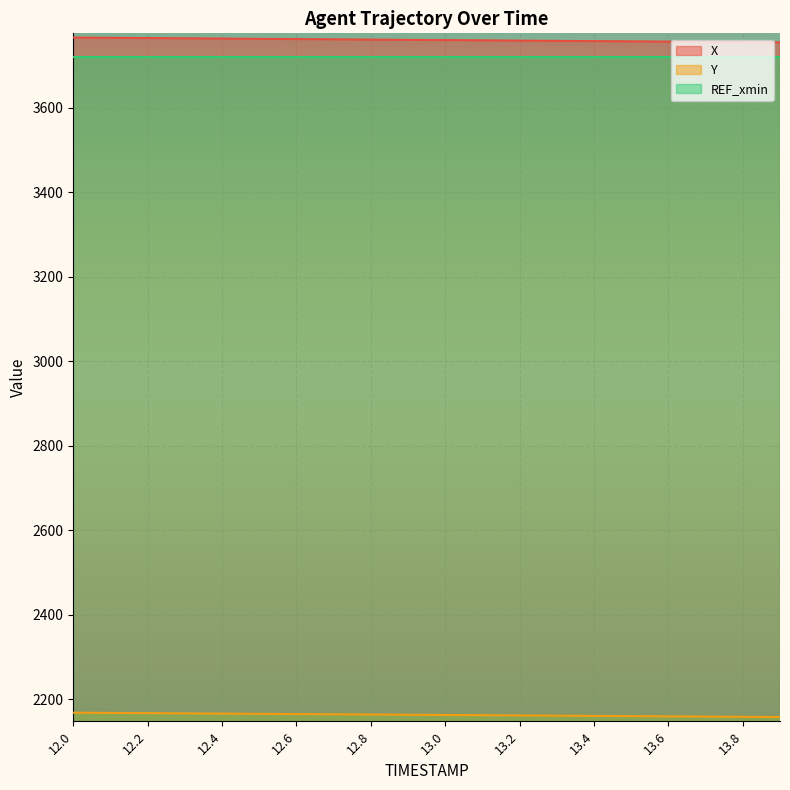

The X series shows 3756.9 at 13.6. True or false?

True